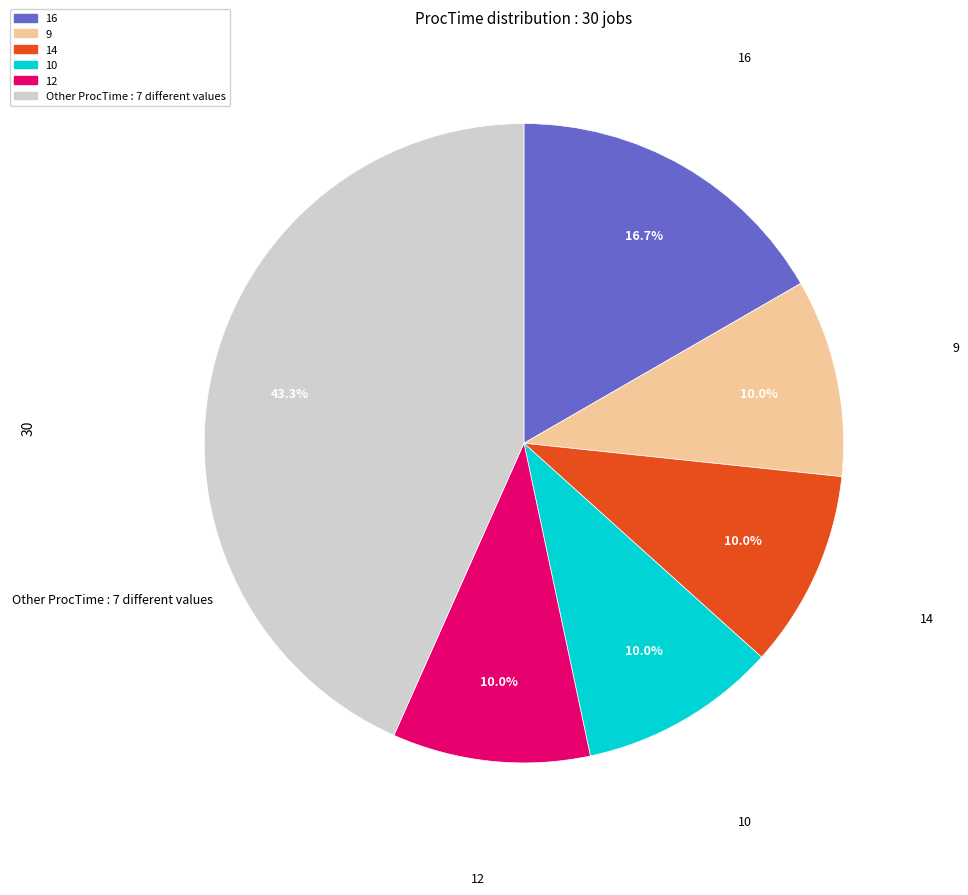

Is there any slice that represents more than half of the pie?

No